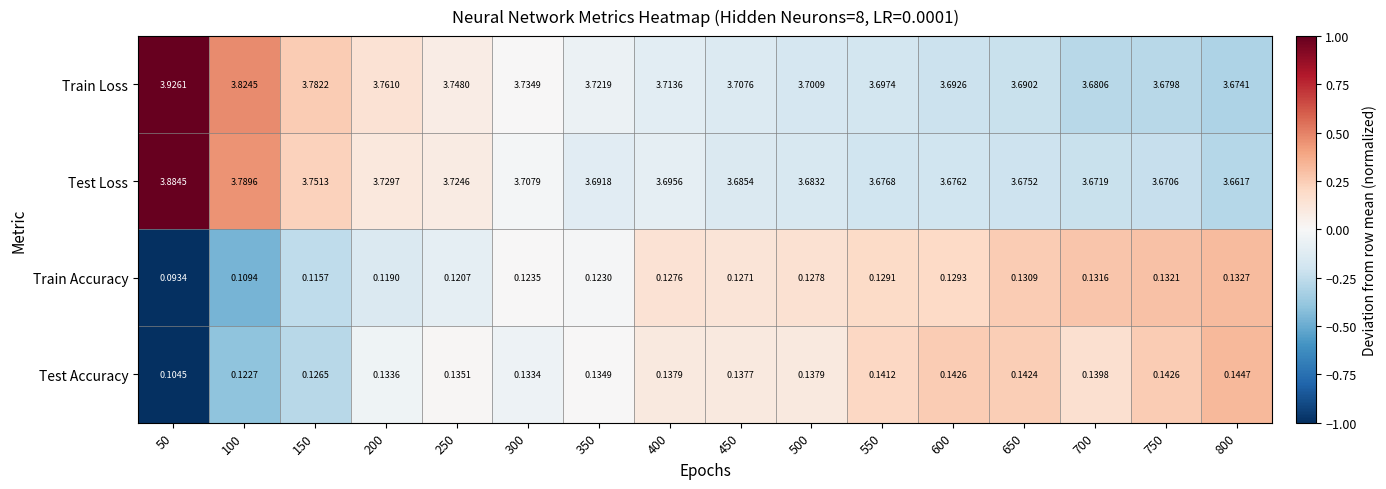

How many distinct data groups are displayed?

4